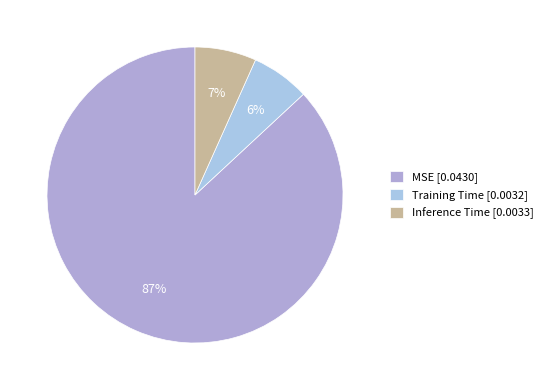

To the nearest percent, what percentage of the pie is MSE?

87%